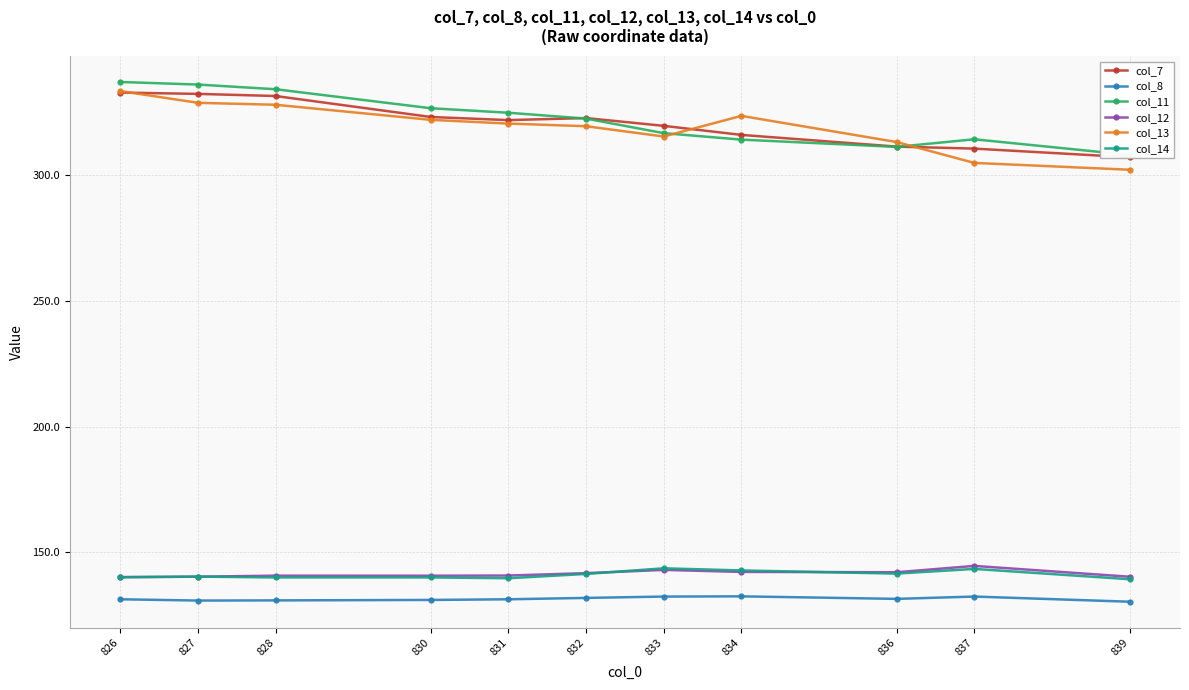

The col_14 series shows 89.0 at 833. True or false?

False